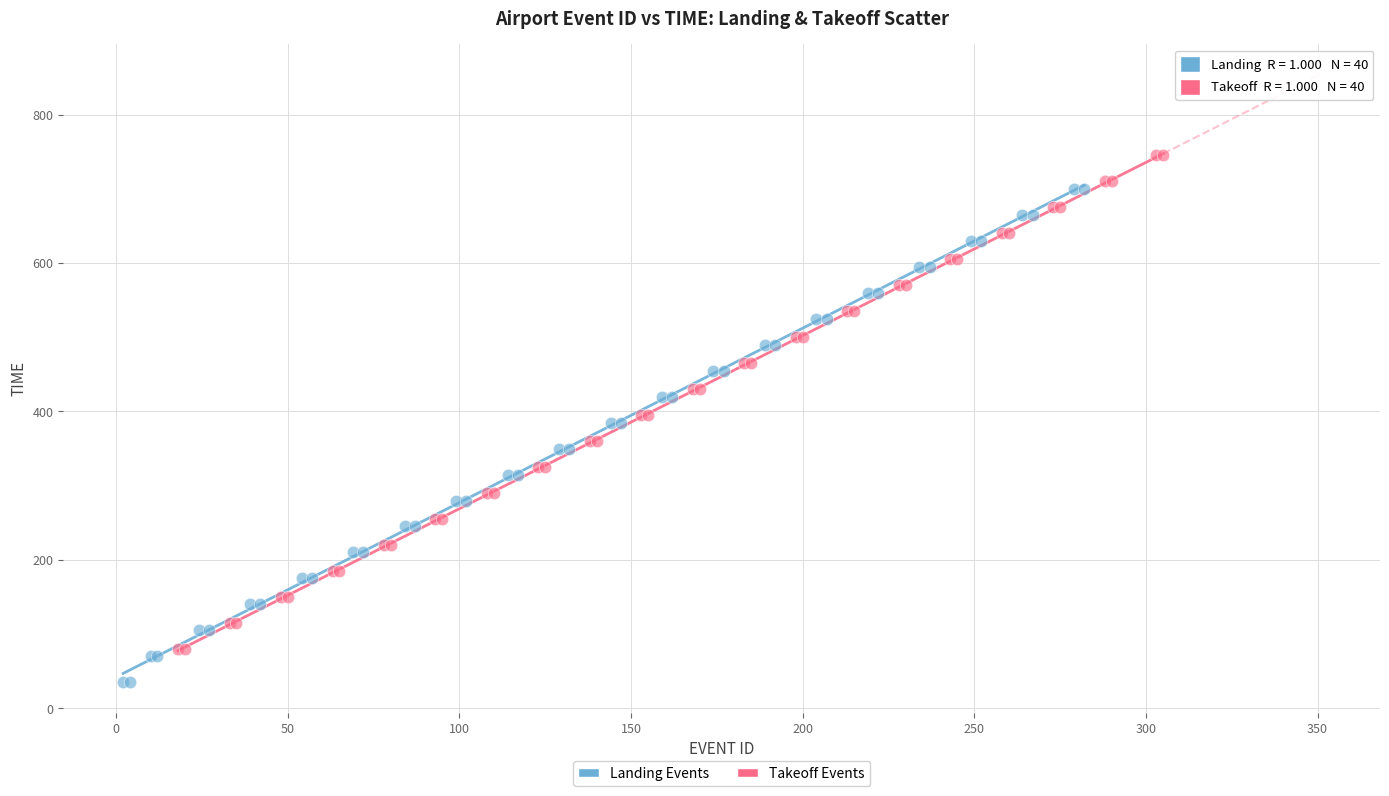

Which series contains the highest Y value?

Takeoff Events